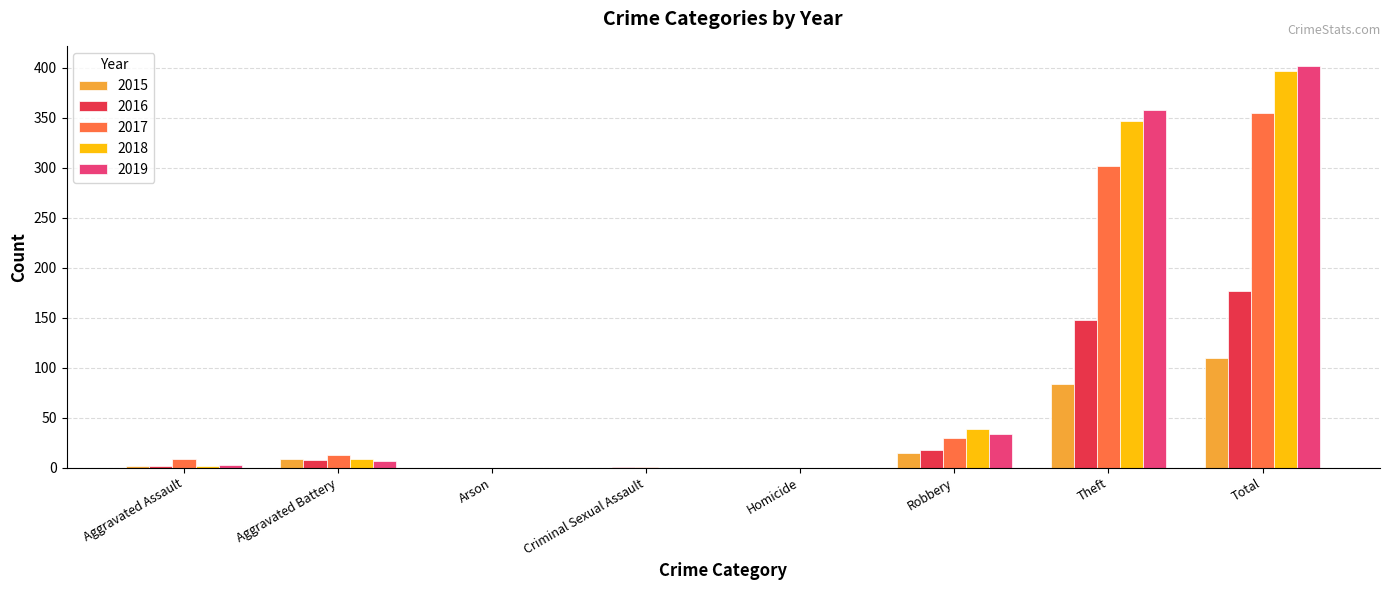

Is it true that 2018 equals 0 at Criminal Sexual Assault?

True